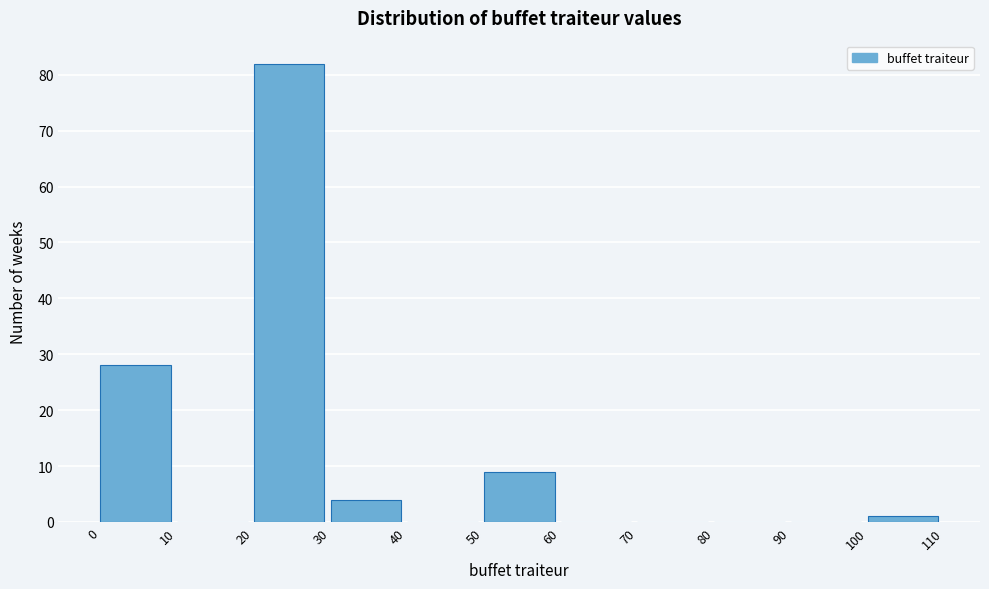

What is the height of the bar covering 100 to 110 on the x-axis? The values are not printed on the chart, so give them approximately, as read against the axis.

1